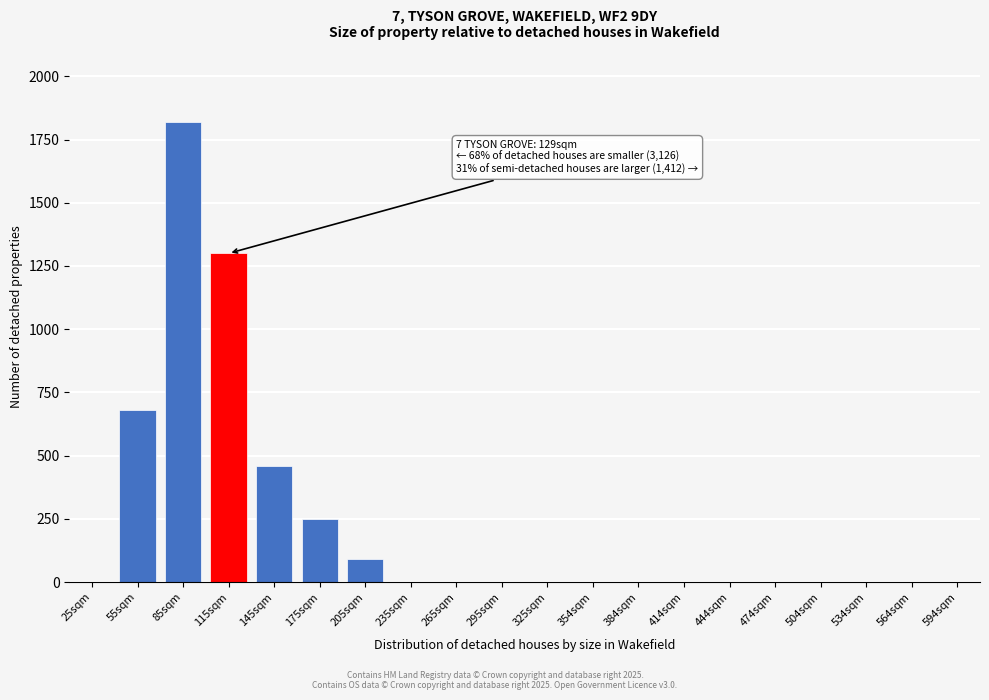

Reading right to left, transcribe all the data shown in this chart.

594sqm=0	564sqm=0	534sqm=0	504sqm=0	474sqm=0	444sqm=0	414sqm=0	384sqm=0	354sqm=0	325sqm=0	295sqm=0	265sqm=0	235sqm=0	205sqm=90	175sqm=250	145sqm=460	115sqm=1300	85sqm=1820	55sqm=680	25sqm=0